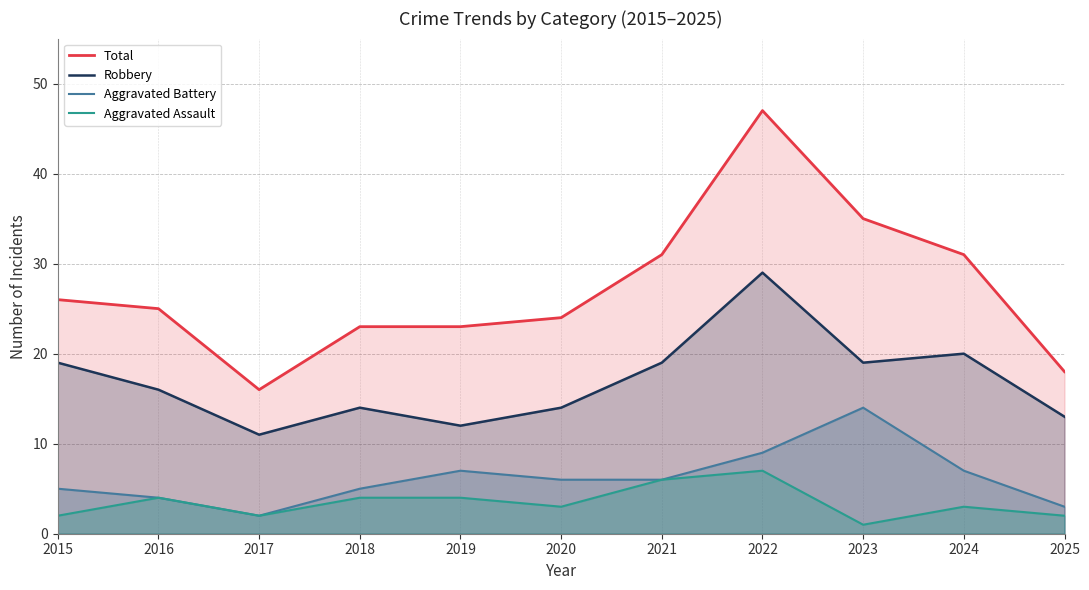

Which label corresponds to the largest value in the chart?

2022